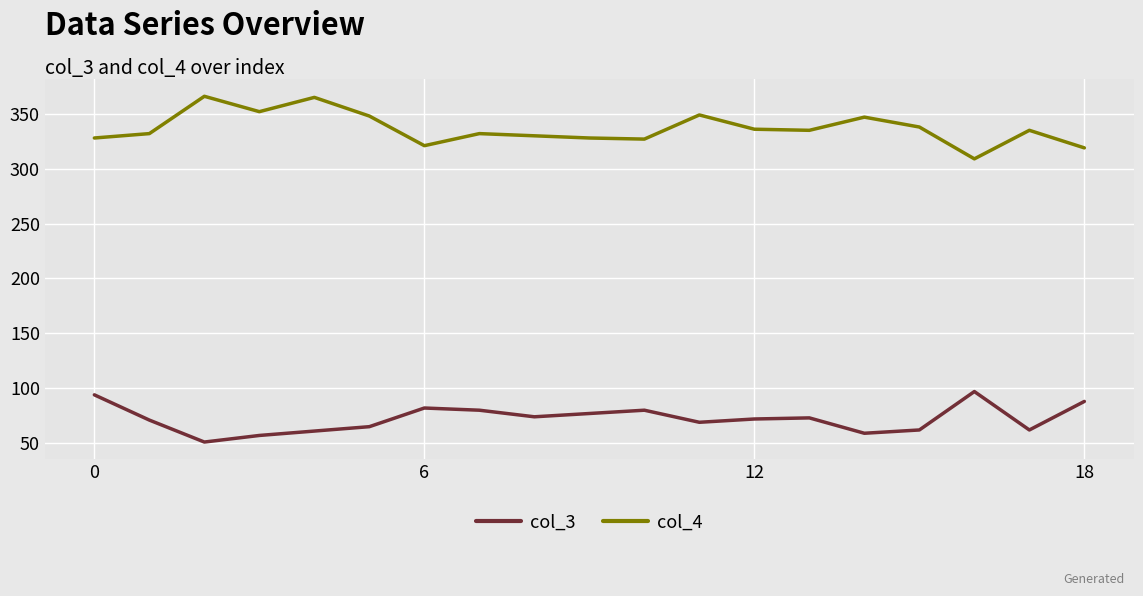

True or false: col_3 and col_4 cross at least once.

False